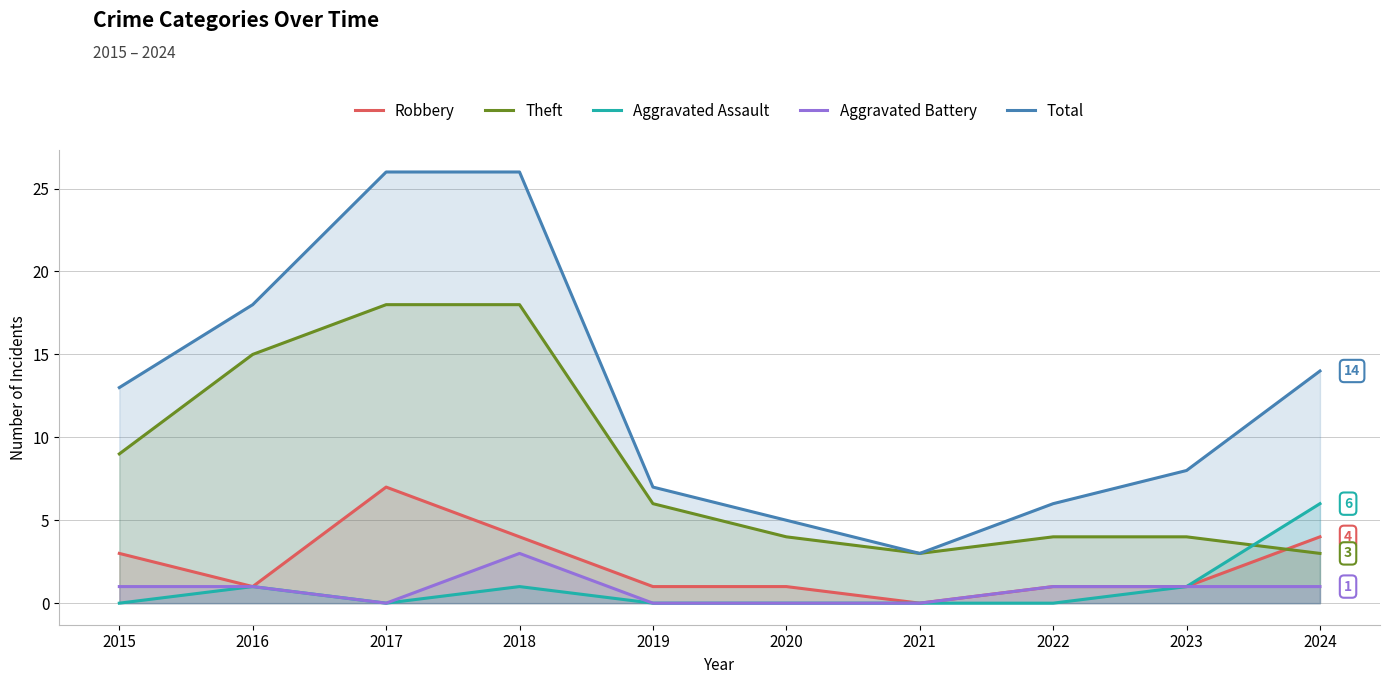

What is the total value across all series at 2024?

28